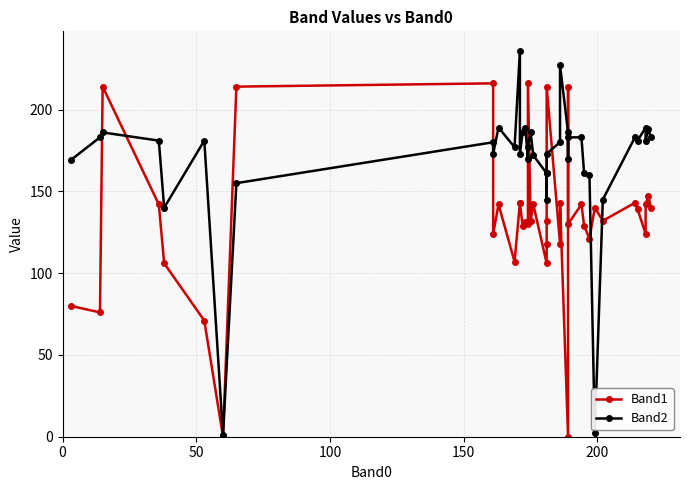

At how many categories does at least one series exceed 88?

39